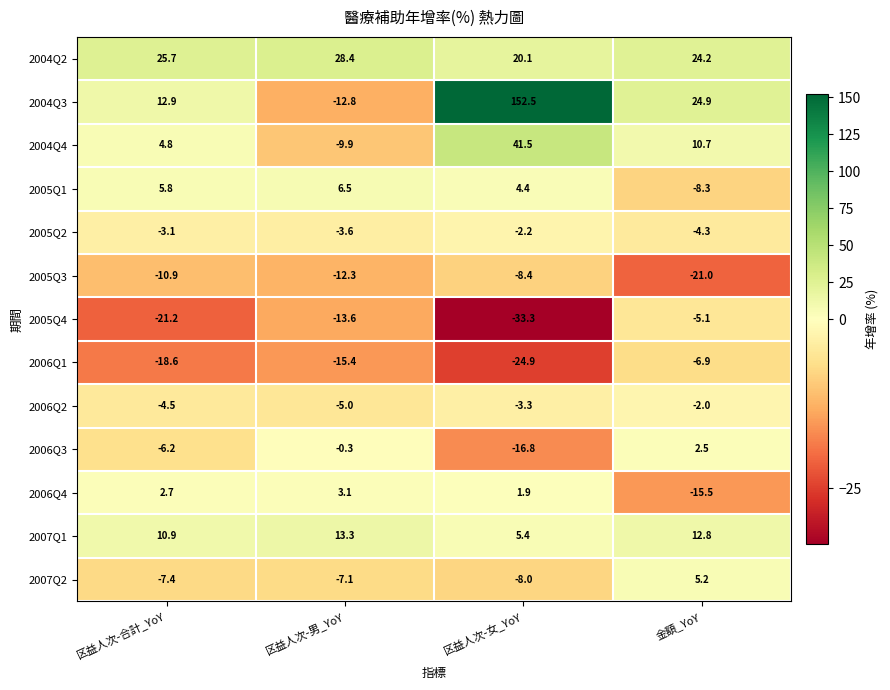

Rank the series at 区益人次-女_YoY from highest to lowest value.

2004Q3, 2004Q4, 2004Q2, 2007Q1, 2005Q1, 2006Q4, 2005Q2, 2006Q2, 2007Q2, 2005Q3, 2006Q3, 2006Q1, 2005Q4